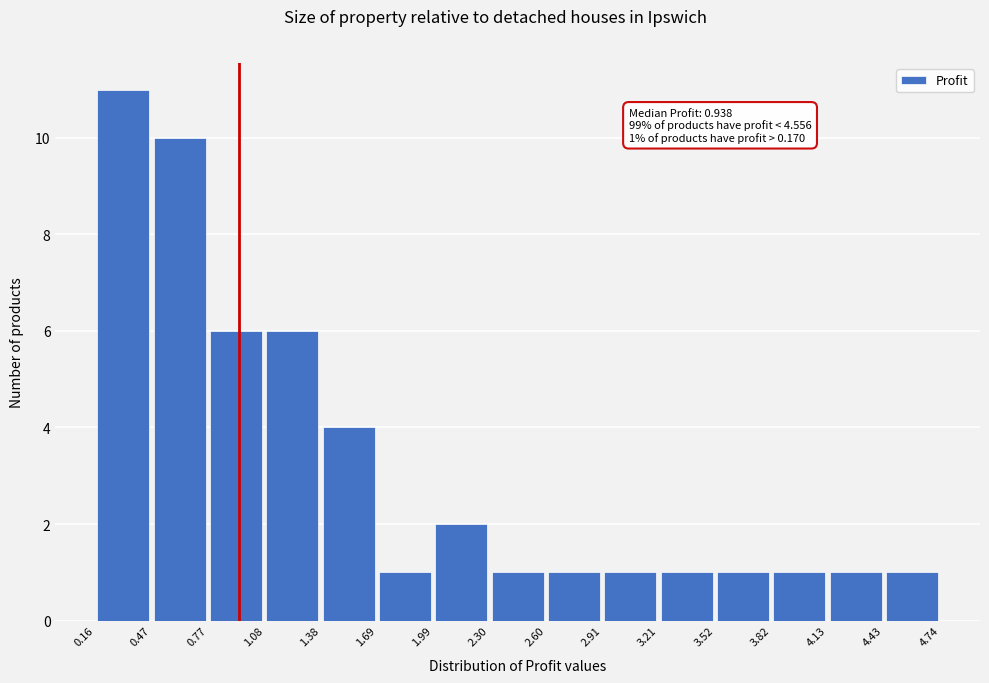

Over which range of the x-axis is the bar tallest?

0.16 to 0.47